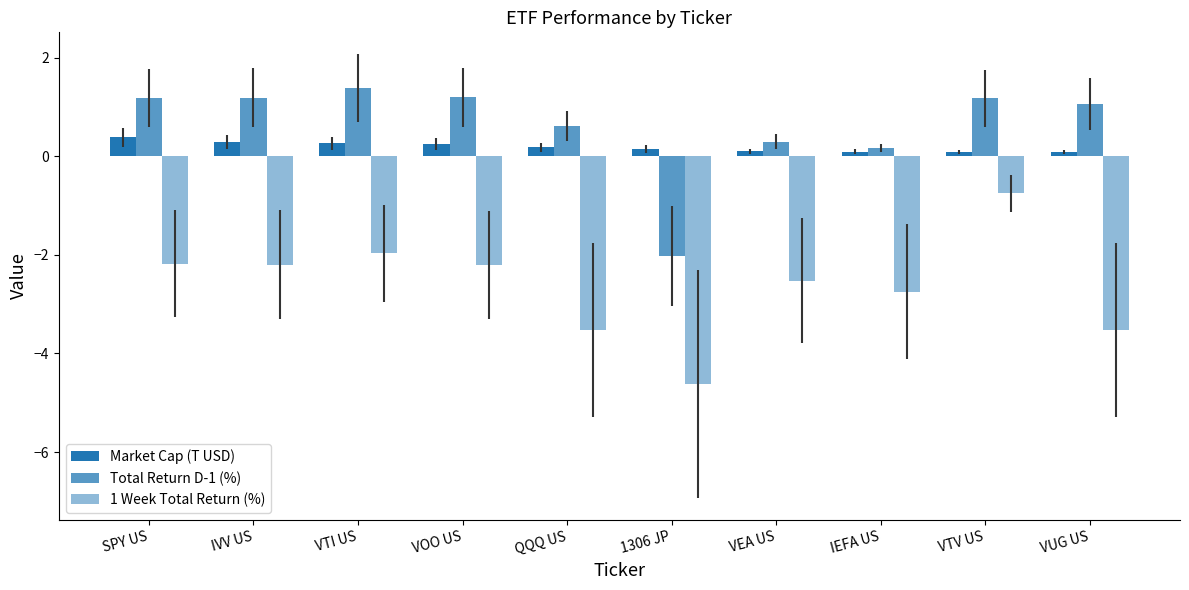

How many values in Total Return D-1 (%) are below zero?

1